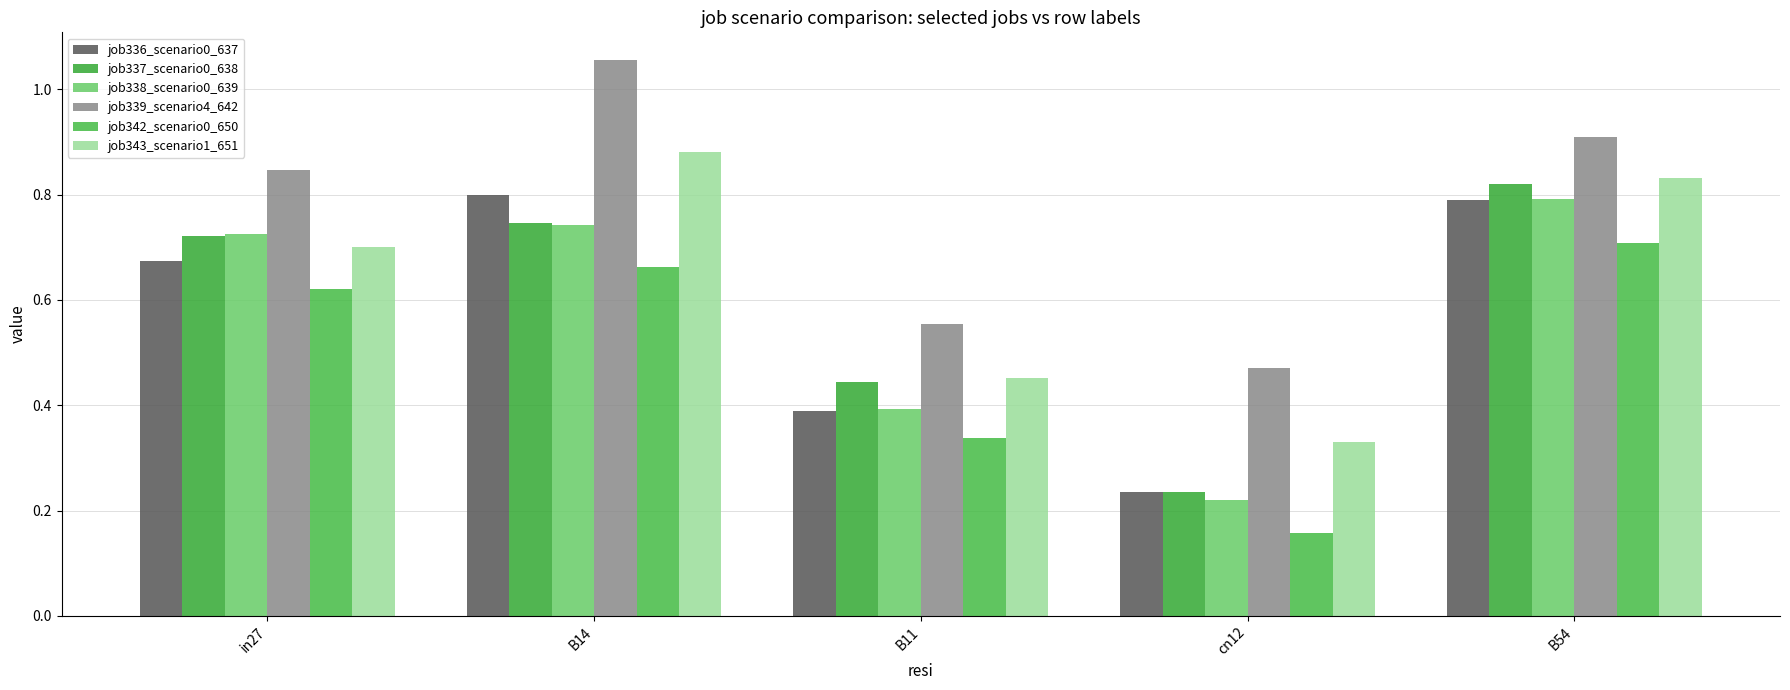

Which series has the largest total across all categories?

job339_scenario4_642